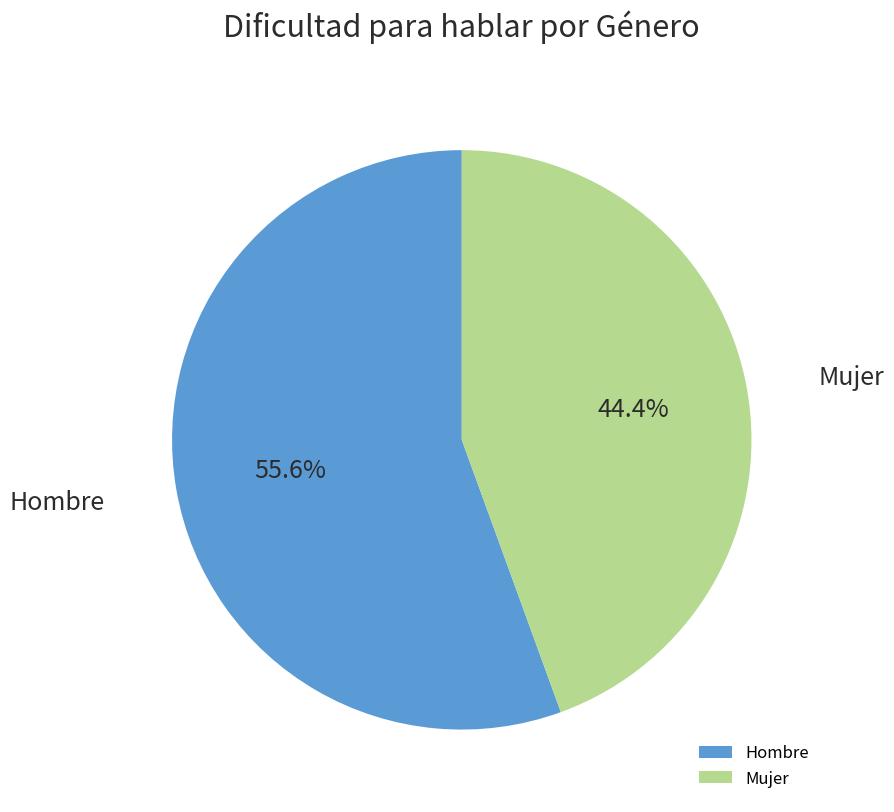

To the nearest percent, what is the combined percentage of Mujer and Hombre?

100%